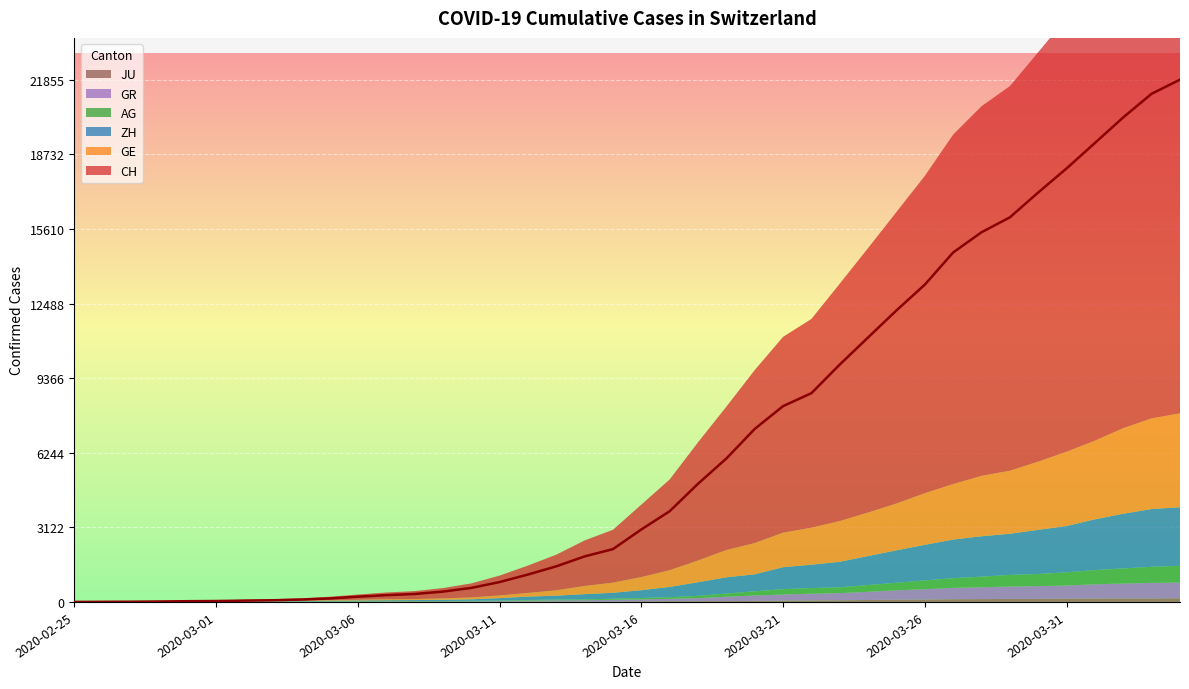

Between 2020-03-31 and 2020-04-03, which is larger?

2020-04-03